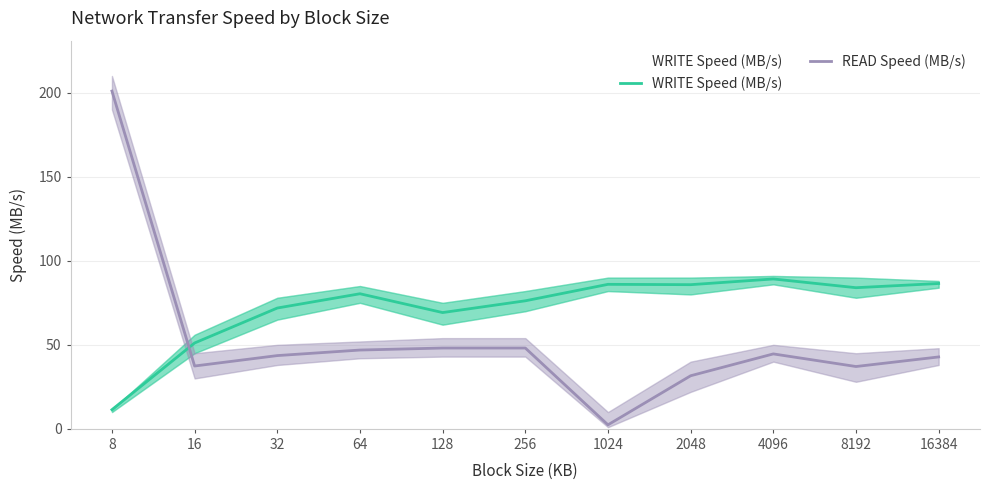

Rank the series by their maximum value, from highest to lowest.

READ Speed (MB/s), WRITE Speed (MB/s)